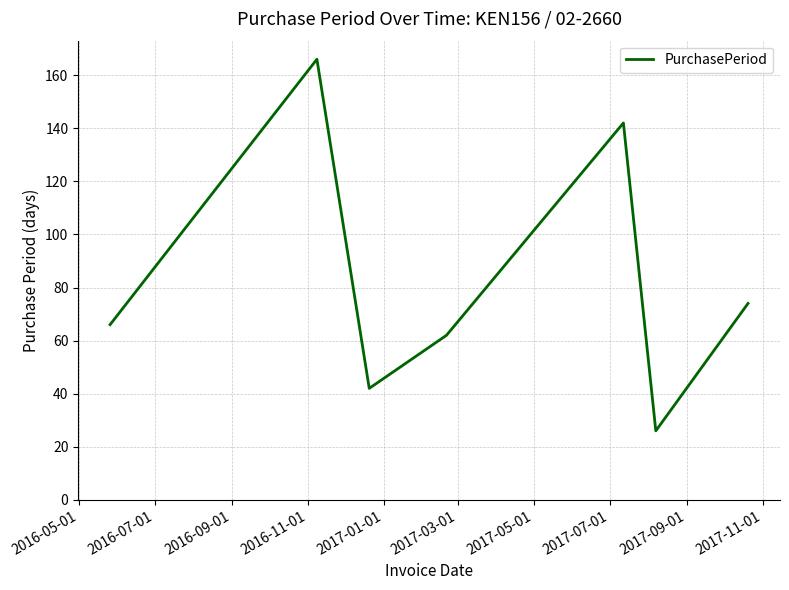

True or false: the data has more than 2 interior local peaks.

False